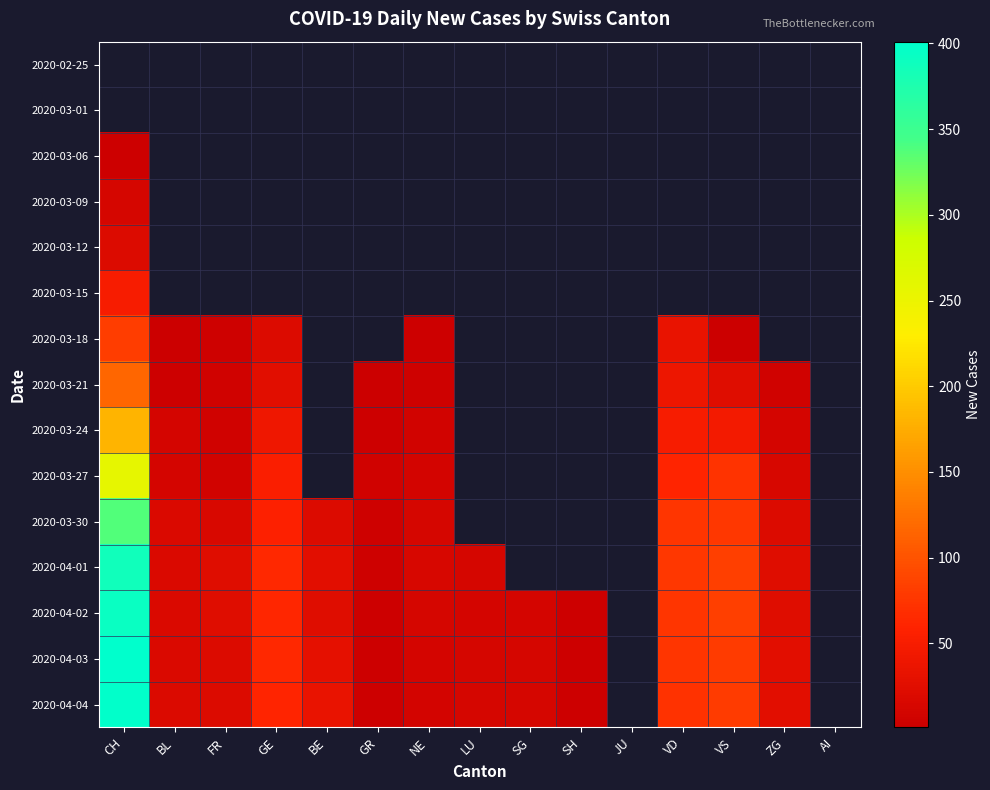

Which has a higher value, AI or LU?

LU